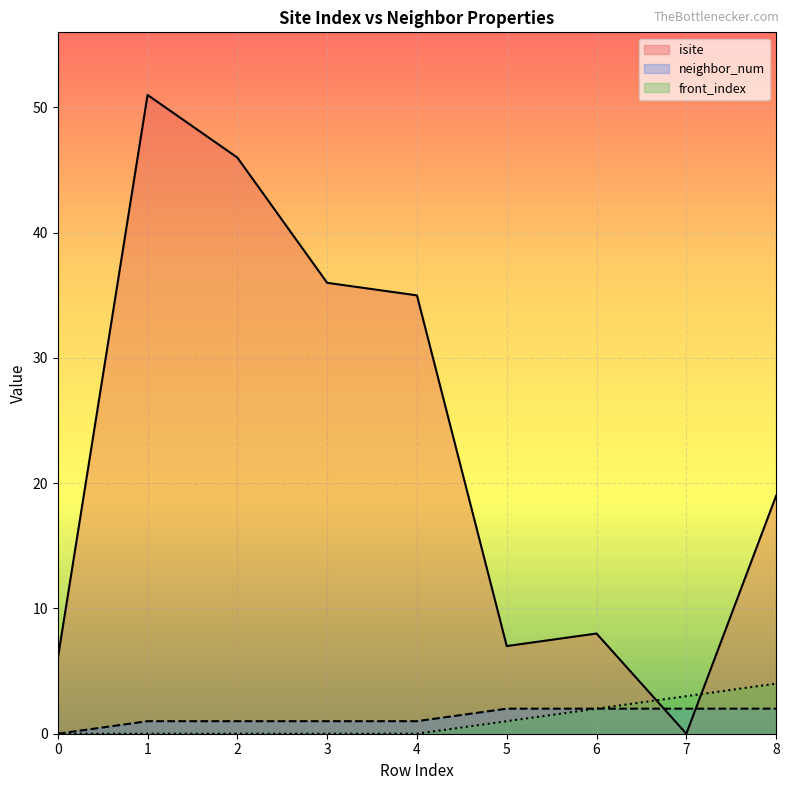

Reading right to left, extract all data points from this chart.

isite: 8=19	7=0	6=8	5=7	4=35	3=36	2=46	1=51	0=6
neighbor_num: 8=2	7=2	6=2	5=2	4=1	3=1	2=1	1=1	0=0
front_index: 8=4	7=3	6=2	5=1	4=0	3=0	2=0	1=0	0=0